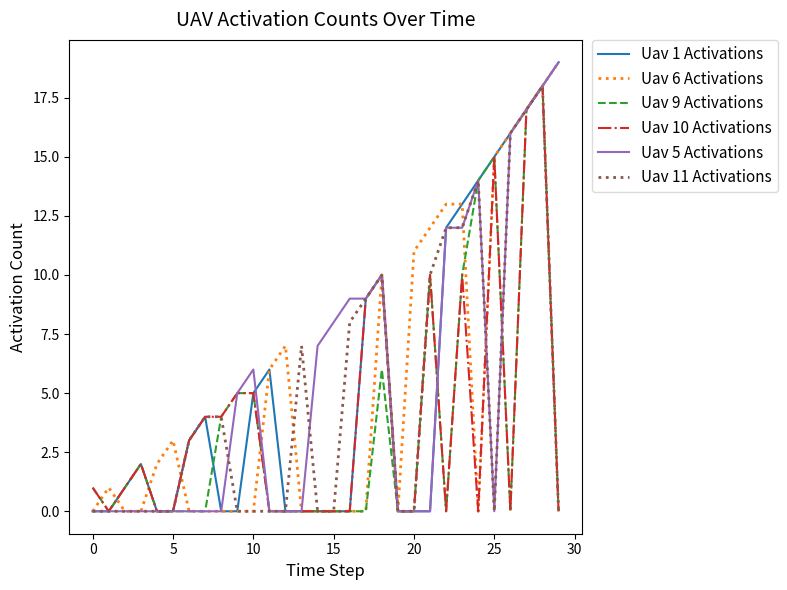

True or false: Uav 6 Activations and Uav 5 Activations intersect in this chart.

True